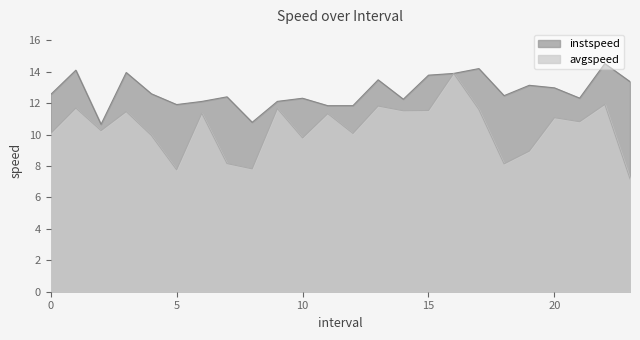

What are all the series names shown in the legend?

instspeed, avgspeed